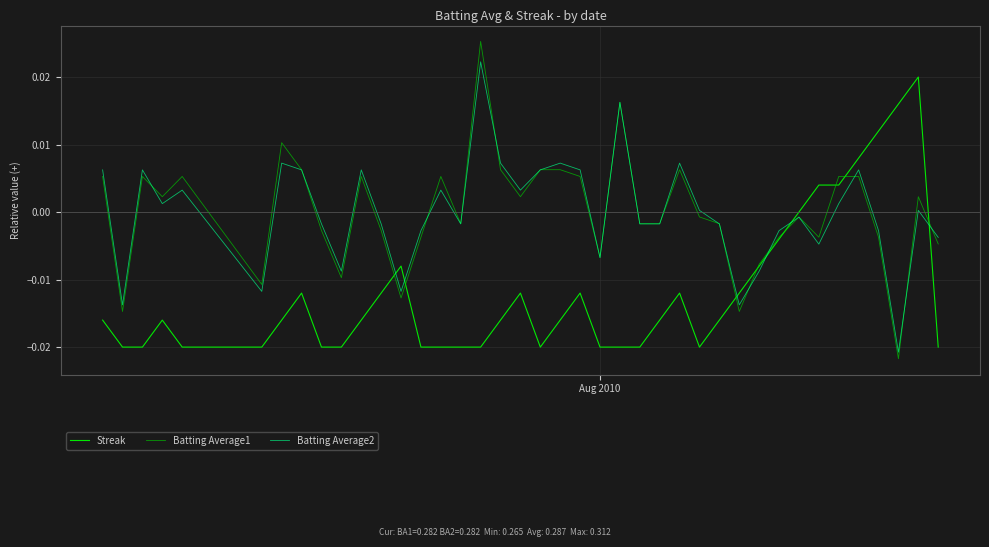

Which series has the widest spread of values?

Batting Average1